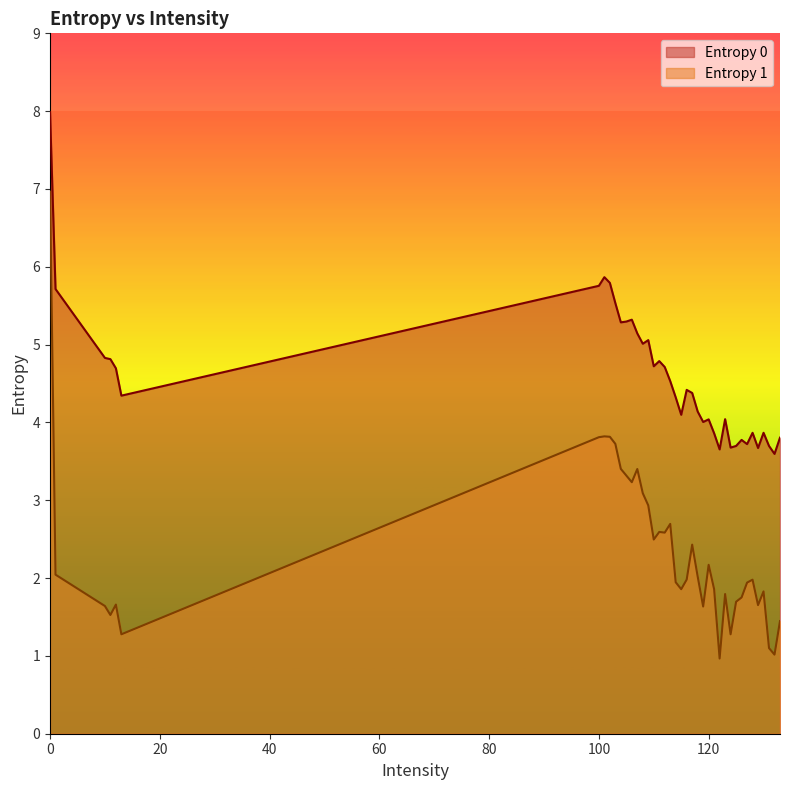

Reading right to left, transcribe all the data shown in this chart.

Entropy 0: 3.8	3.6	3.7	3.9	3.7	3.9	3.7	3.8	3.7	3.7	4.0	3.7	3.9	4.0	4.0	4.1	4.4	4.4	4.1	4.3	4.5	4.7	4.8	4.7	5.1	5.0	5.1	5.3	5.3	5.3	5.5	5.8	5.9	5.8	4.3	4.7	4.8	4.8	5.7	8.0
Entropy 1: 1.4	1.0	1.1	1.8	1.7	2.0	1.9	1.8	1.7	1.3	1.8	1.0	1.9	2.2	1.6	2.0	2.4	2.0	1.9	1.9	2.7	2.6	2.6	2.5	2.9	3.1	3.4	3.2	3.3	3.4	3.7	3.8	3.8	3.8	1.3	1.7	1.5	1.6	2.0	7.0